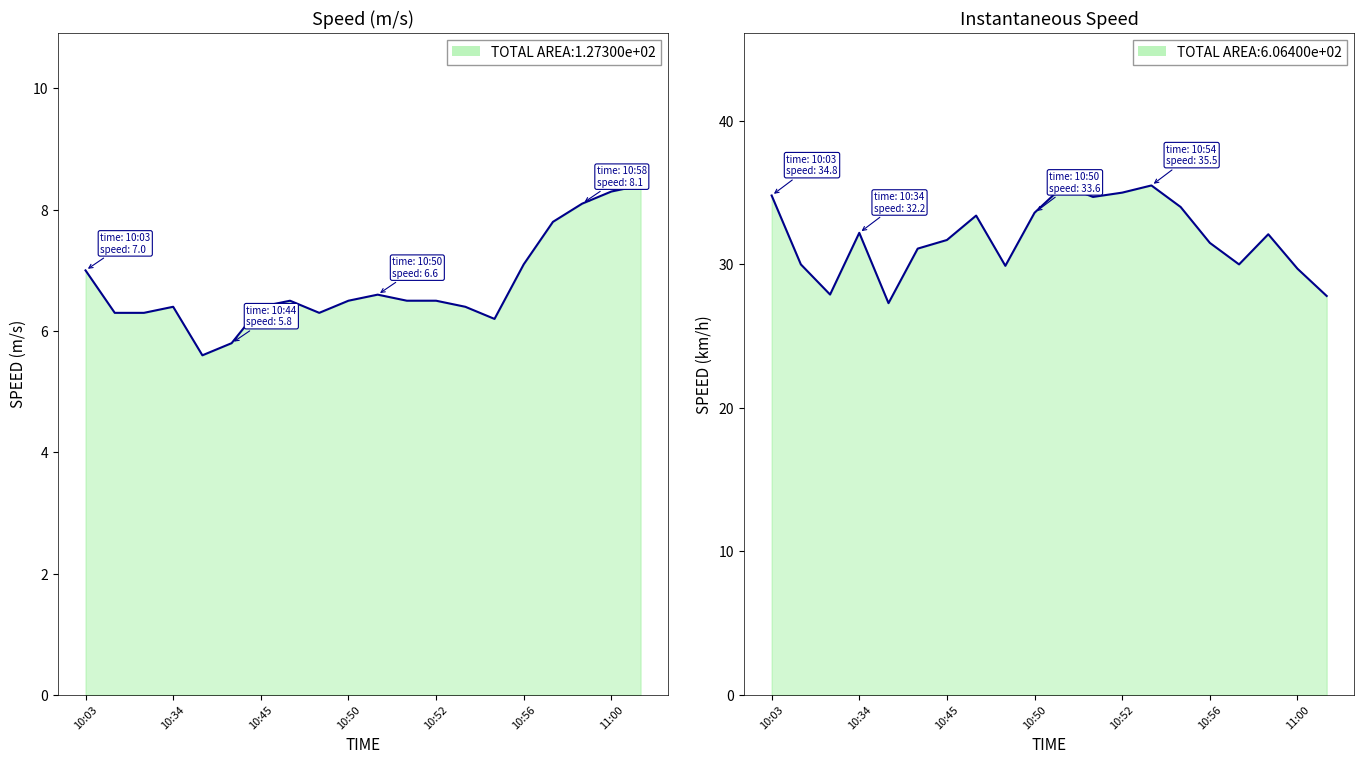

Reading left to right, extract all data points from this chart.

Speed (m/s): 7.0	6.3	6.3	6.4	5.6	5.8	6.4	6.5	6.3	6.5	6.6	6.5	6.5	6.4	6.2	7.1	7.8	8.1	8.3	8.4
Instantaneous Speed: 34.8	30.0	27.9	32.2	27.3	31.1	31.7	33.4	29.9	33.6	35.5	34.7	35.0	35.5	34.0	31.5	30.0	32.1	29.7	27.8